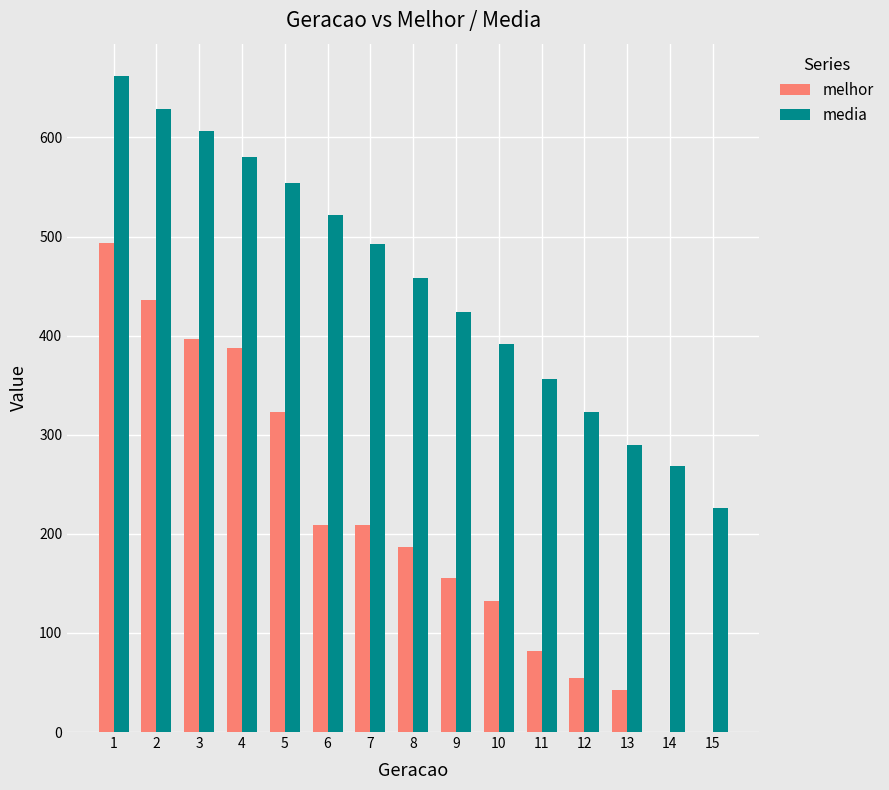

Reading left to right, extract all data points from this chart.

melhor: 1=493.0	2=436.0	3=397.0	4=388.0	5=323.0	6=209.0	7=209.0	8=187.0	9=155.0	10=132.0	11=82.0	12=55.0	13=42.0	14=0.0	15=0.0
media: 1=661.6	2=628.5	3=606.8	4=580.3	5=554.0	6=521.8	7=492.2	8=457.7	9=424.2	10=391.8	11=355.9	12=322.8	13=289.7	14=268.7	15=226.3